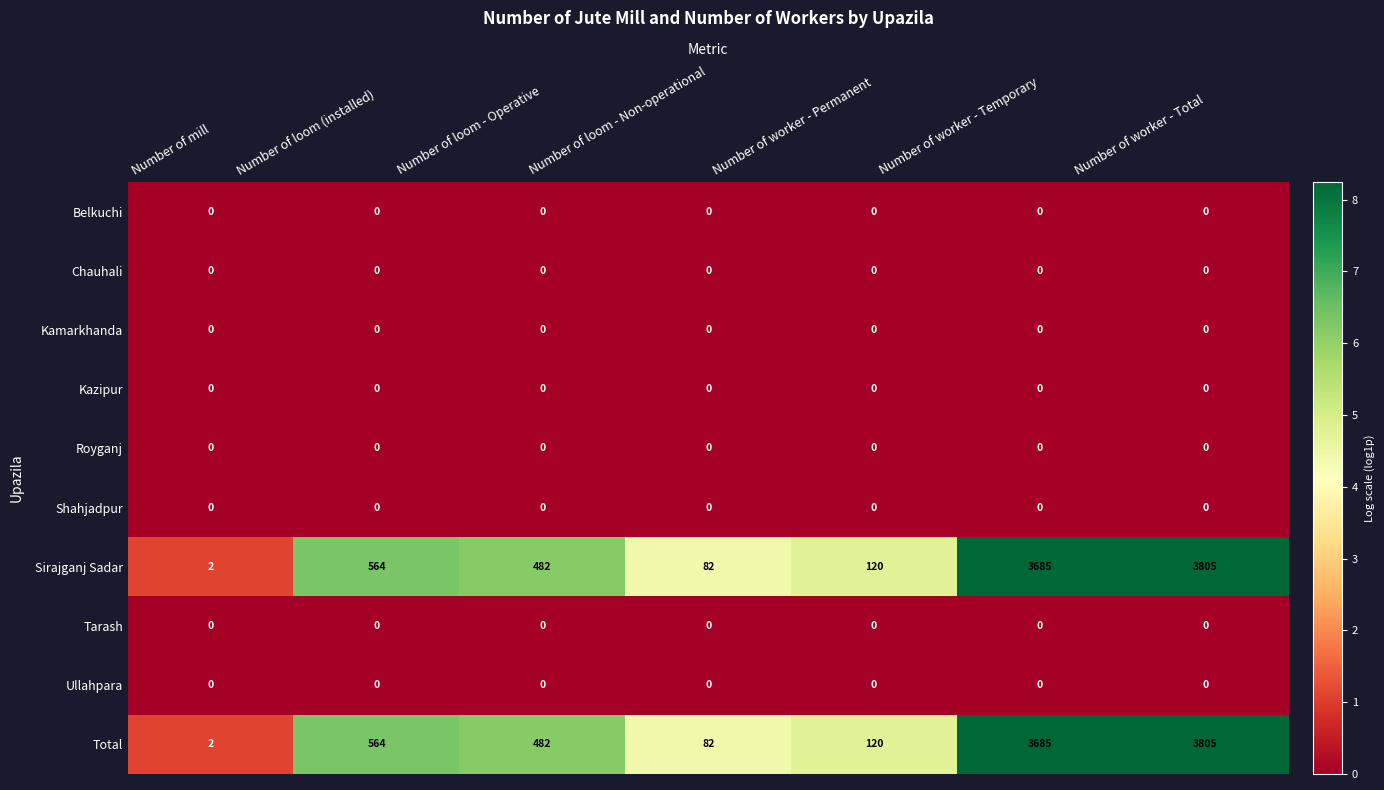

Read the Total value at Number of worker - Permanent, to the nearest 50.

100